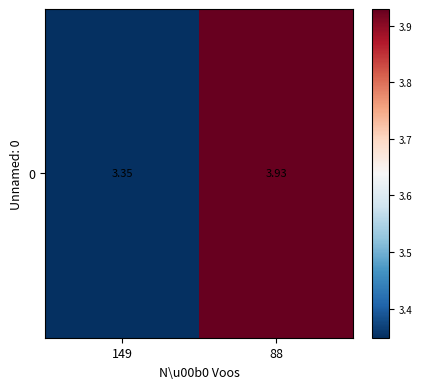

Reading right to left, list all the values displayed in this chart.

3.9	3.3